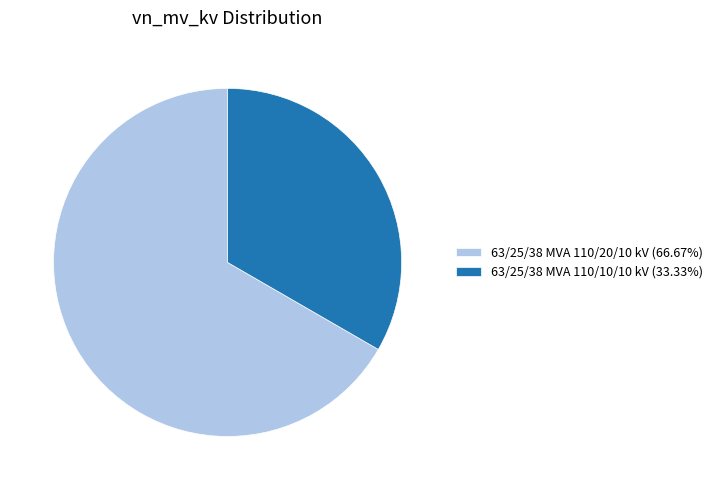

Is there any slice that represents more than half of the pie?

Yes